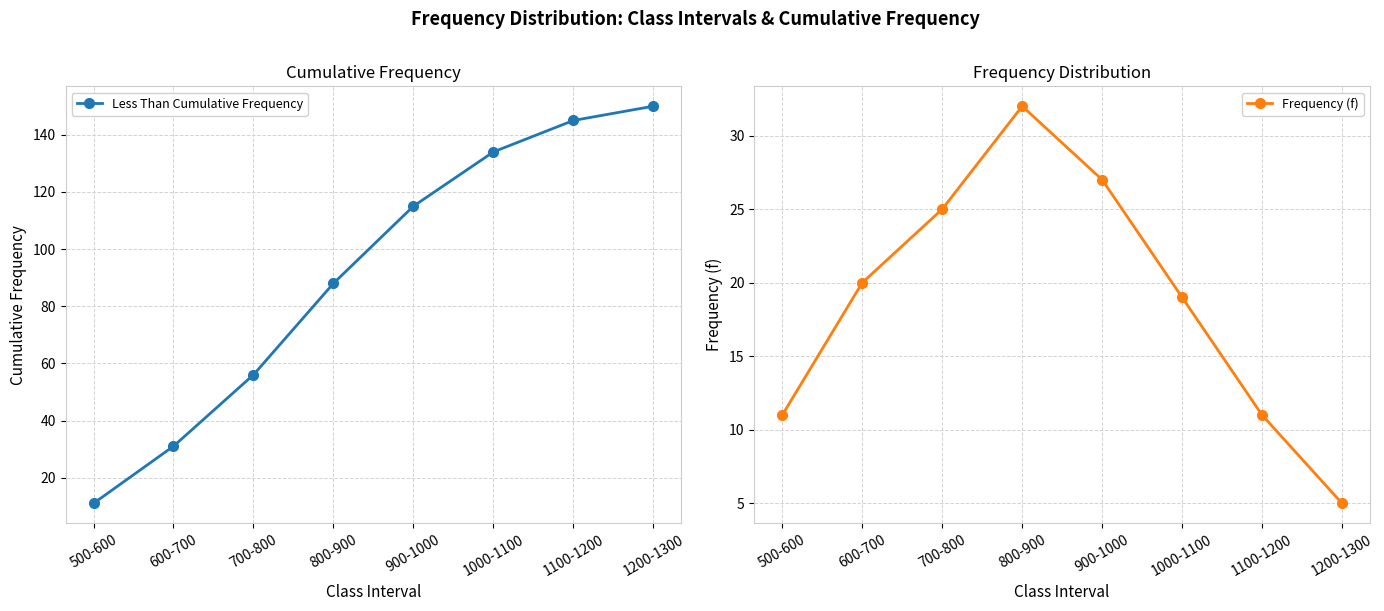

How many values in the Less Than Cumulative Frequency series exceed 115?

3